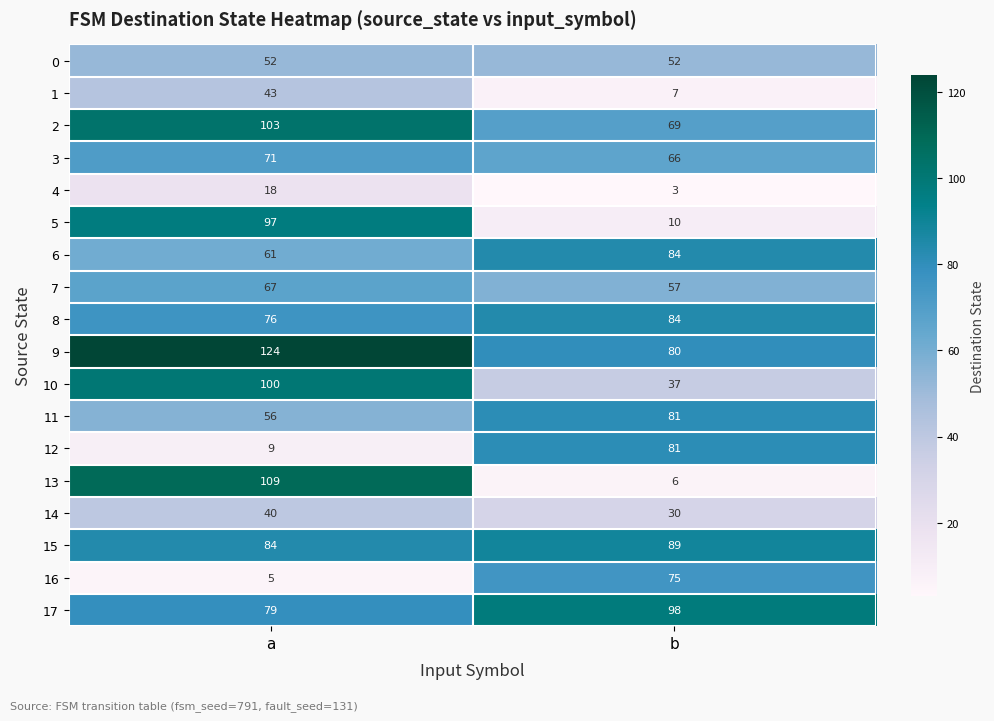

What is the total value across all series at b?

1009